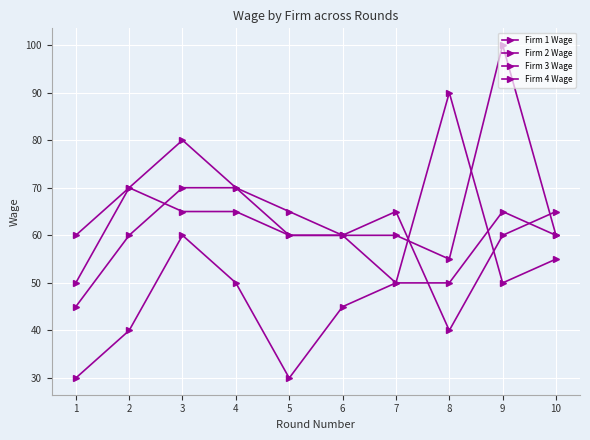

The value of Firm 2 Wage at 8 is 57. True or false?

False